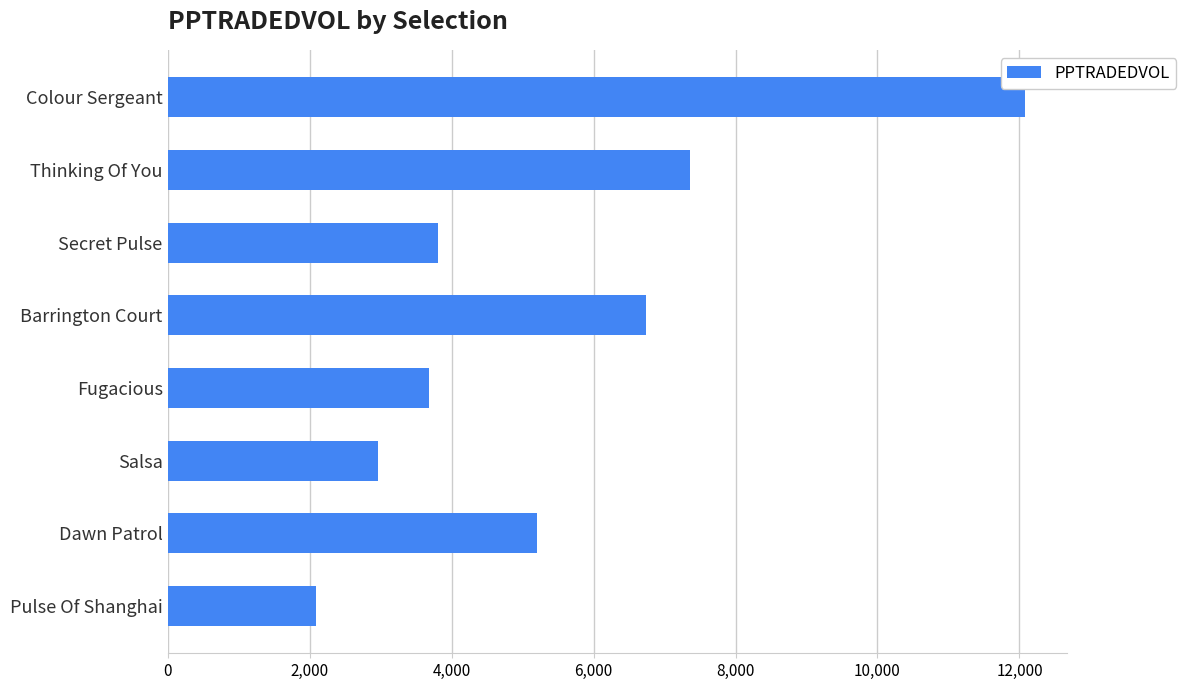

What is the smallest value displayed?

2091.3